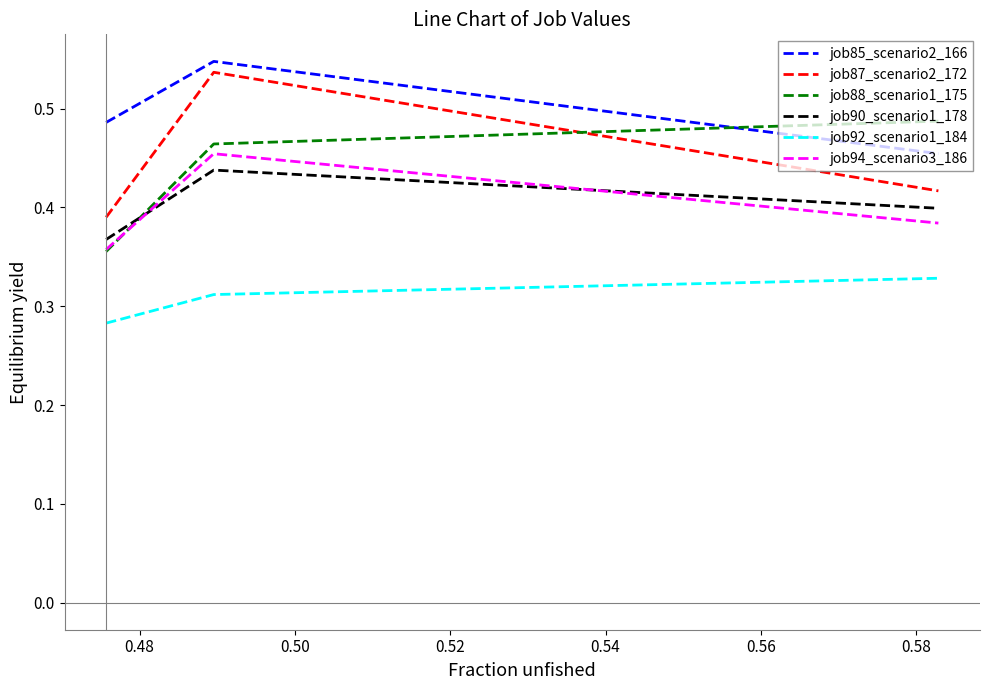

Which series has the largest total across all categories?

job85_scenario2_166